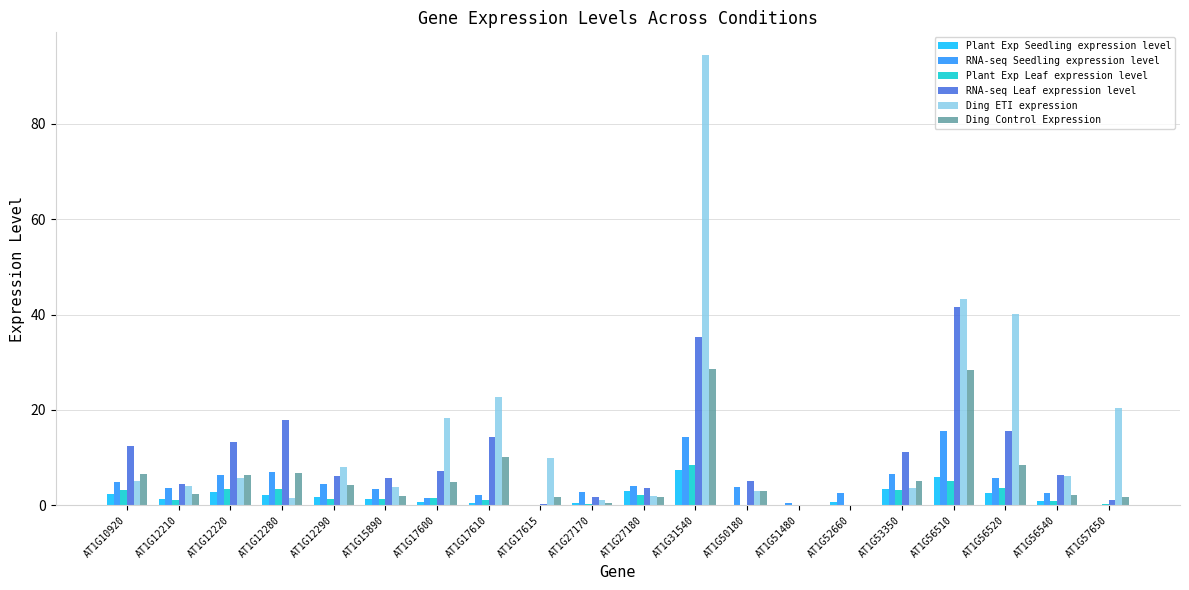

What is the highest value of the RNA-seq Leaf expression level series?

41.5